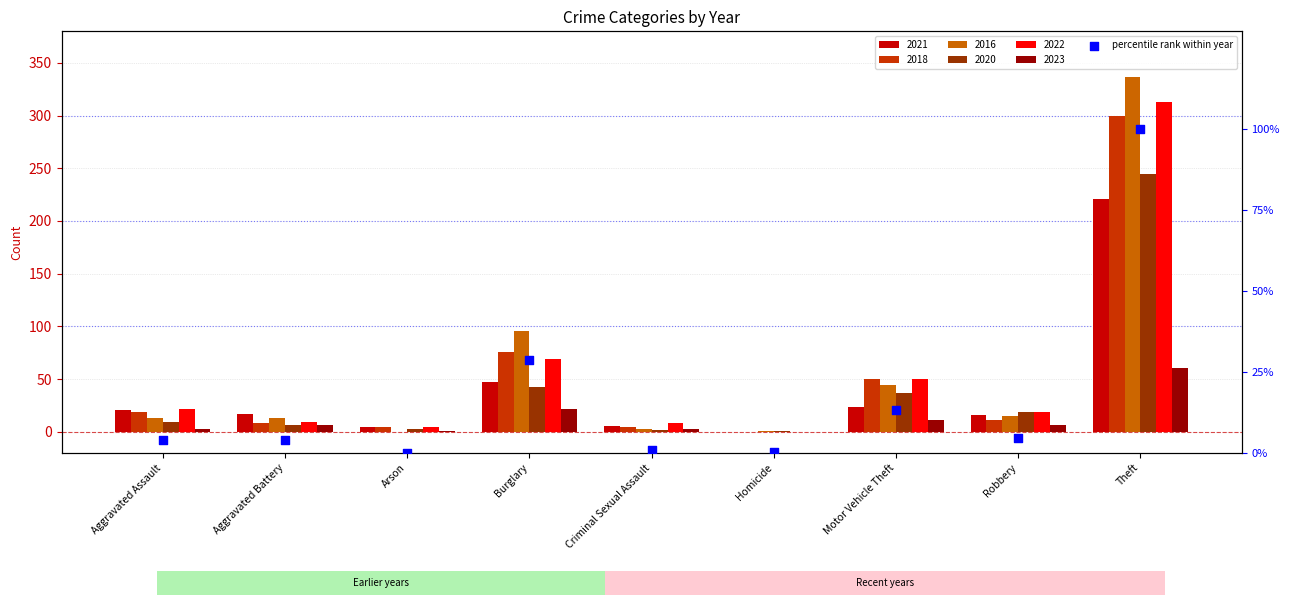

What is the ratio of the value at Robbery to the value at Aggravated Battery?

1.2